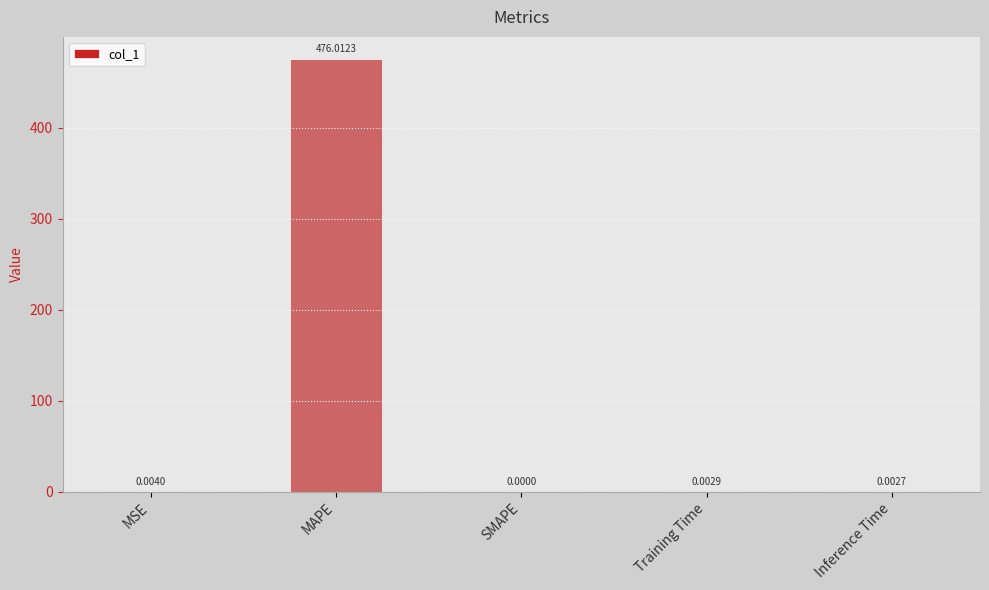

How many data points are above 0?

4